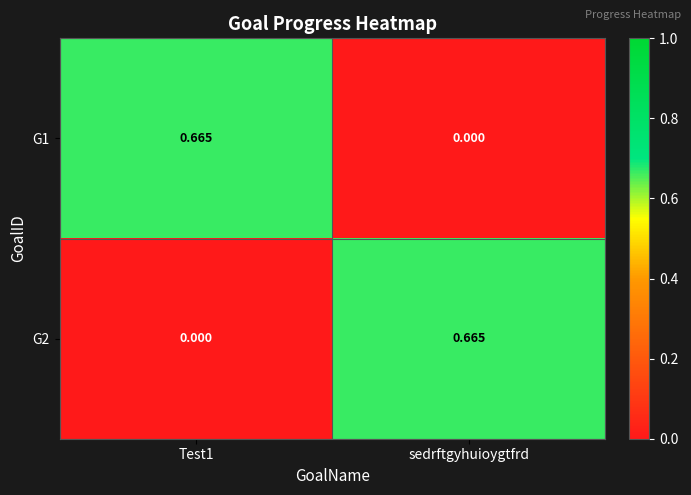

Which category has the highest value in the G2 series?

sedrftgyhuioygtfrd